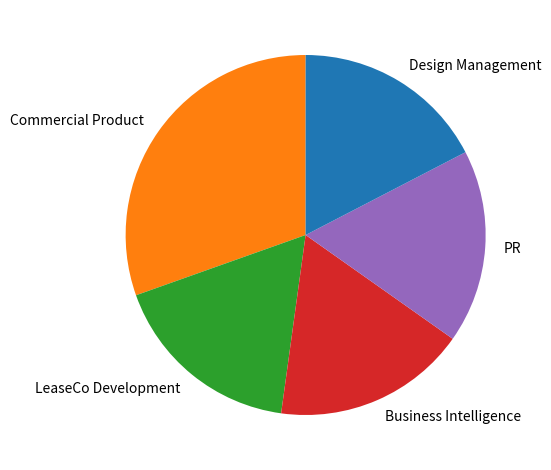

Is the sum of Design Management and Business Intelligence greater than half?

No